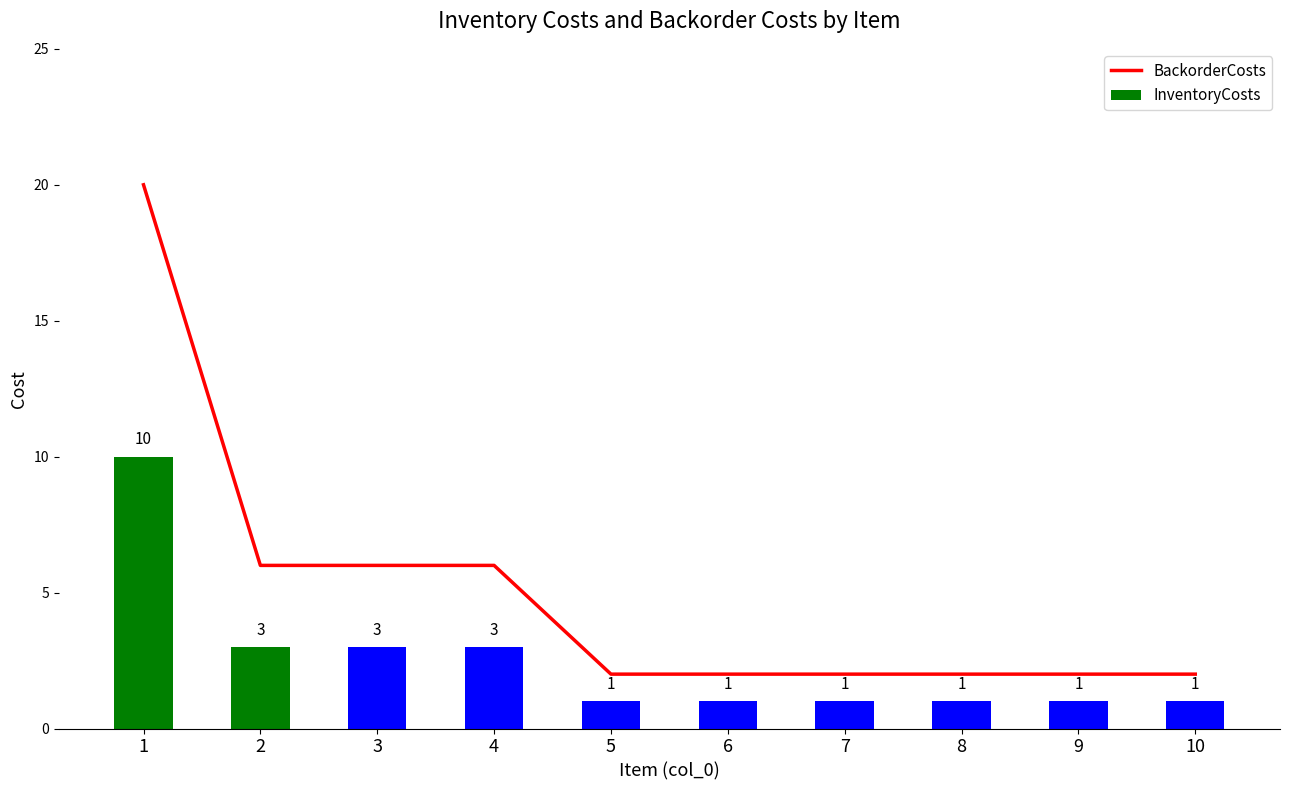

The value of InventoryCosts at 5 is 1. True or false?

False